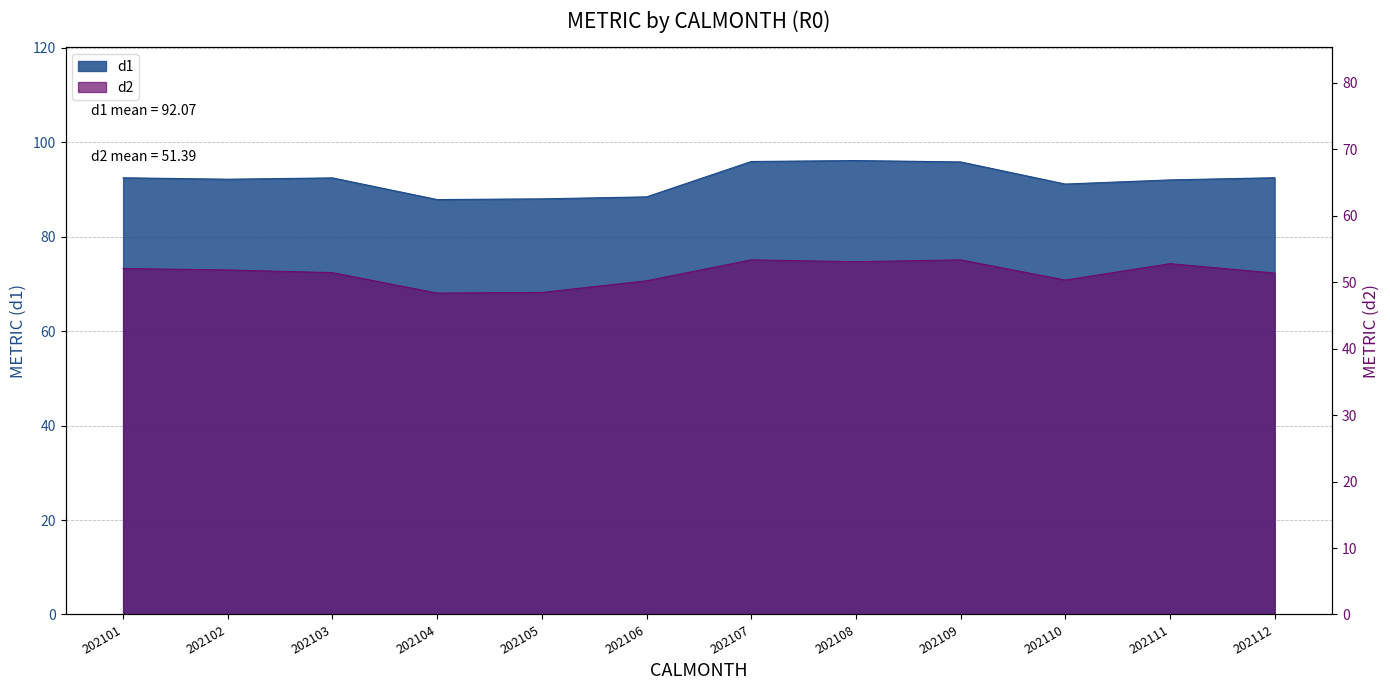

What is the difference between the d2 values at 202107 and 202104?

5.0